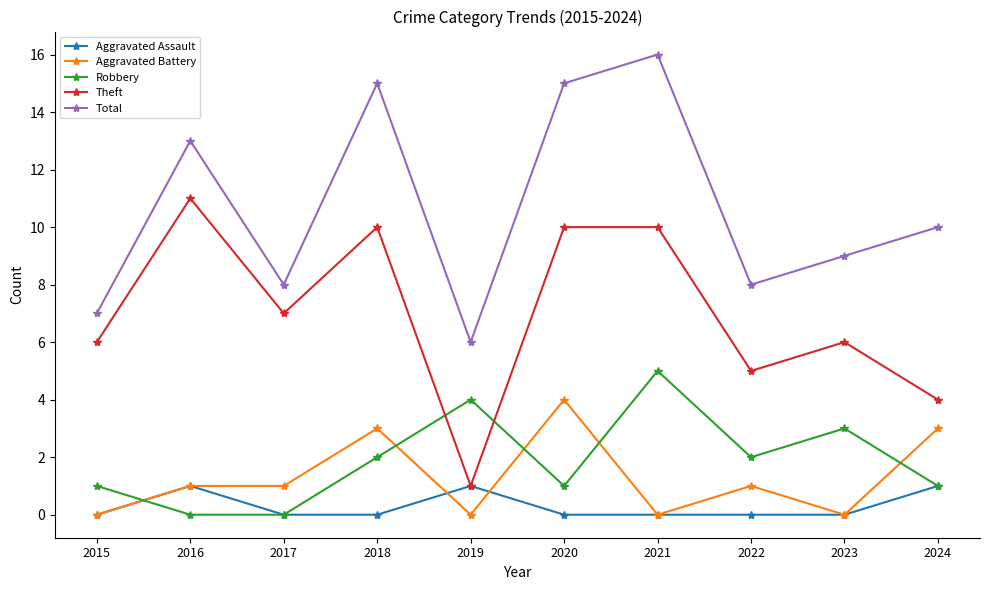

Is this an area chart (filled region under the line)?

No